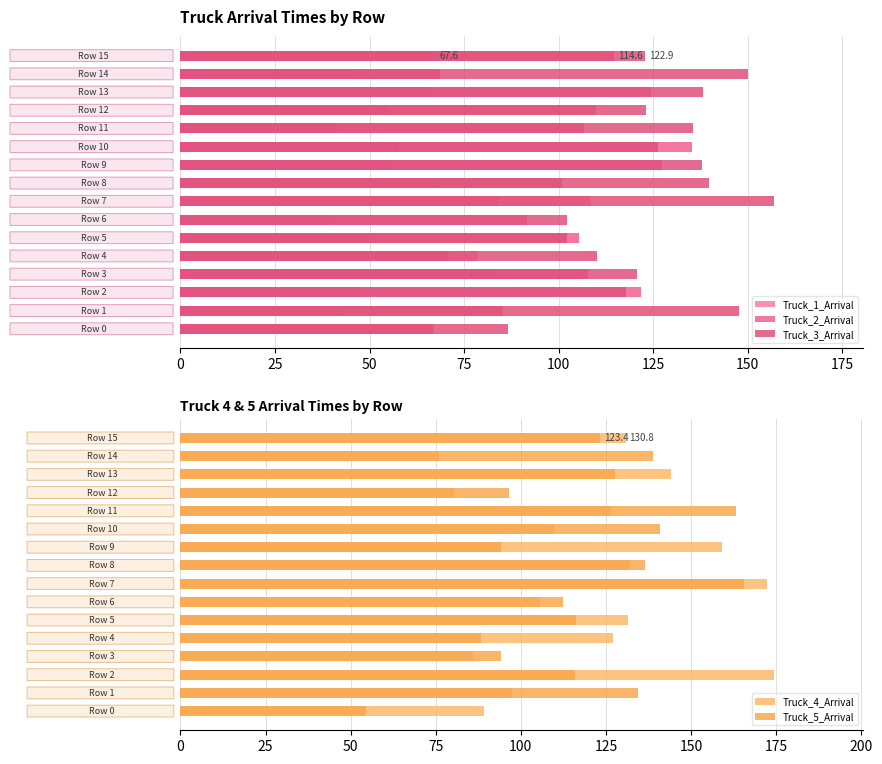

What is the value of the Truck_4_Arrival bar at the 8th from the left?

172.3